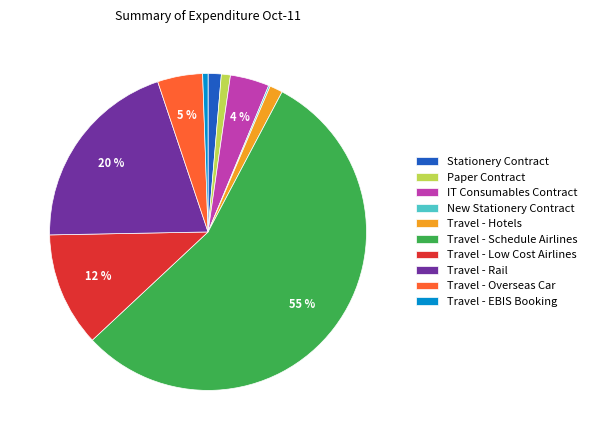

To the nearest percent, what is the average slice percentage?

10%